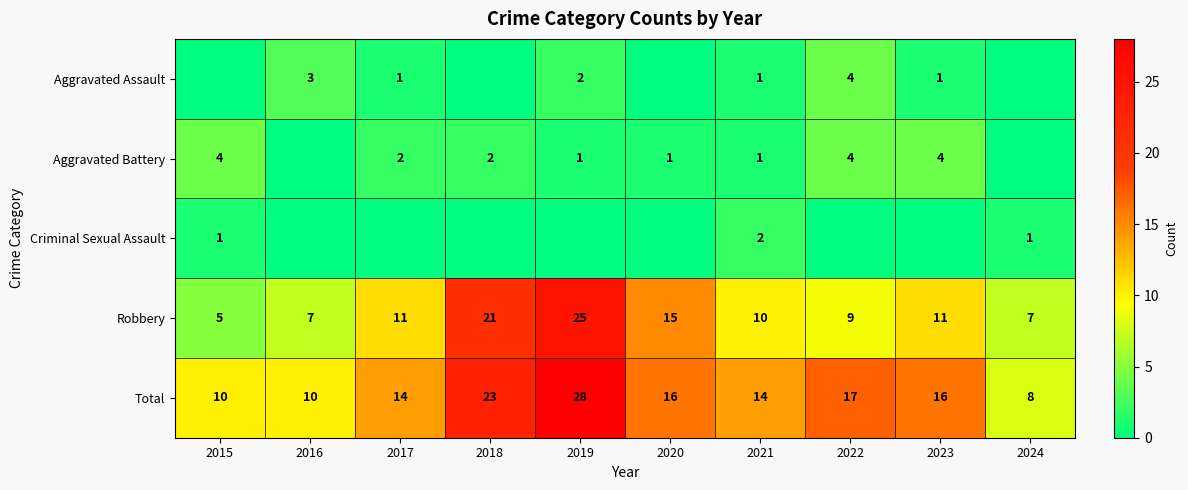

Is the value of Aggravated Assault at 2023 greater than the value of Total at 2018?

No